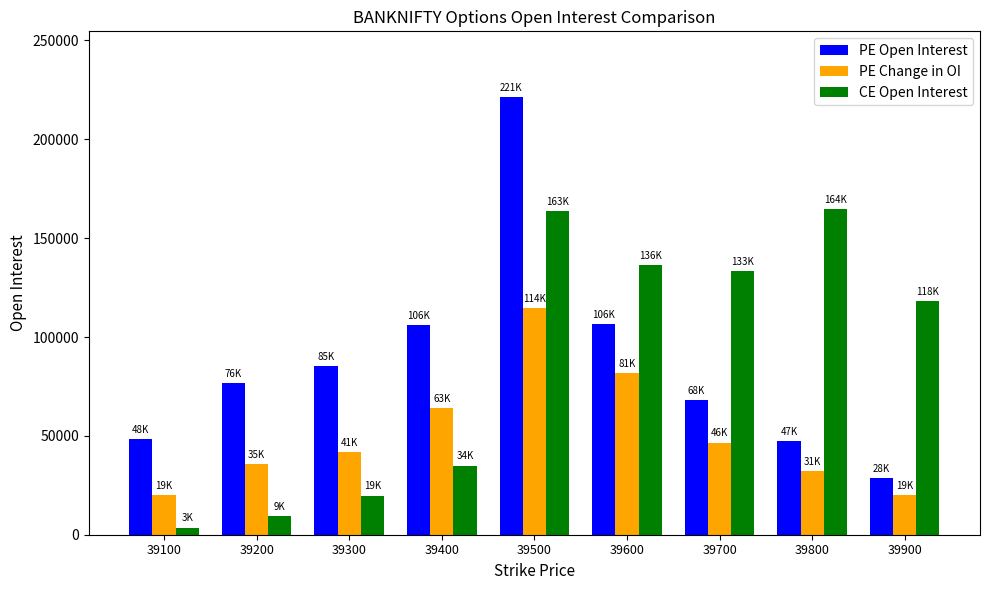

What is the difference between the highest and lowest values at 39300?

65332